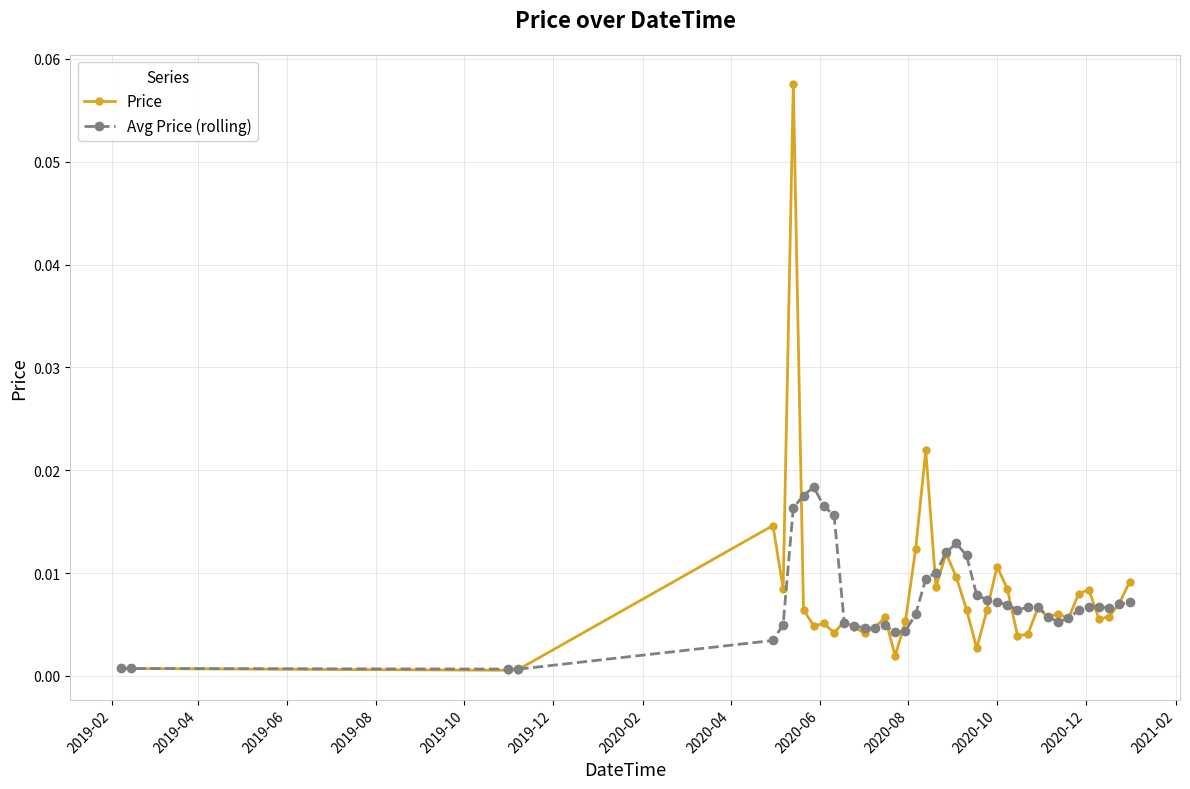

What are all the series names shown in the legend?

Price, Avg Price (rolling)